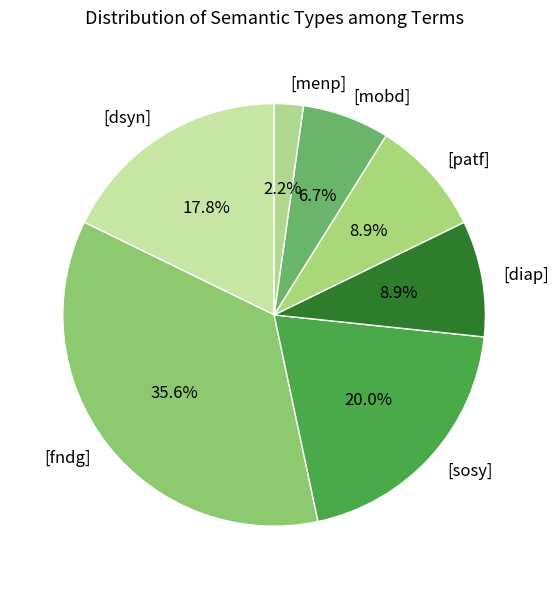

True or false: [fndg] accounts for 36% of the total.

True